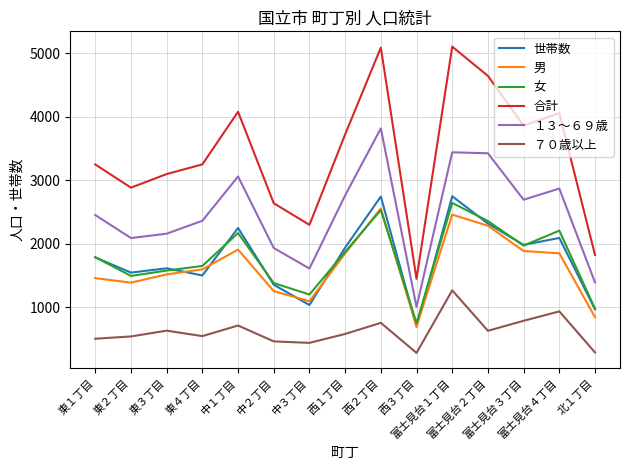

Which series has the largest range (max minus min)?

合計